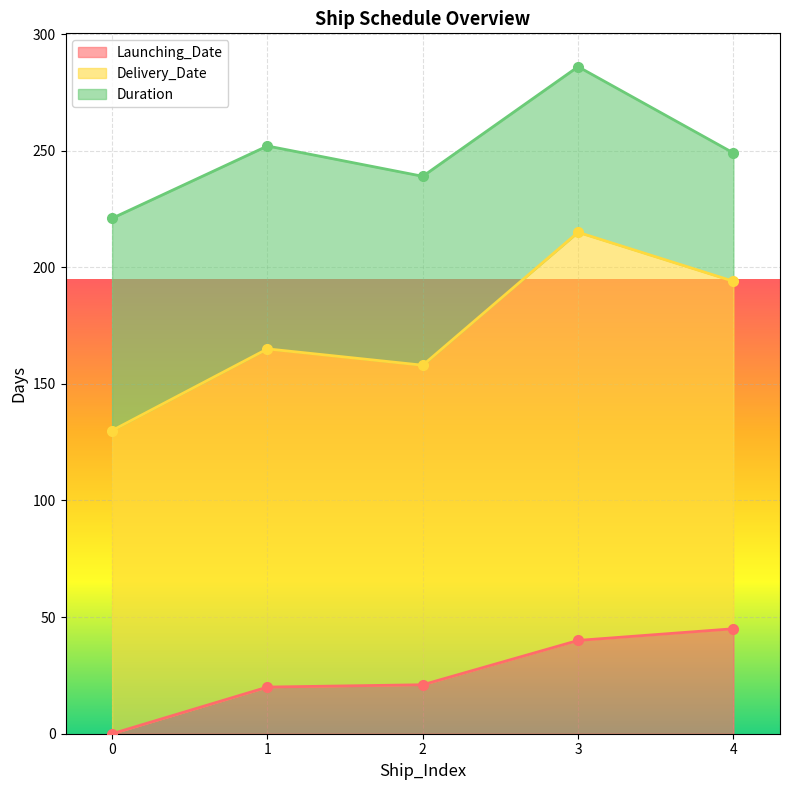

Which series has the widest spread of values?

Delivery_Date